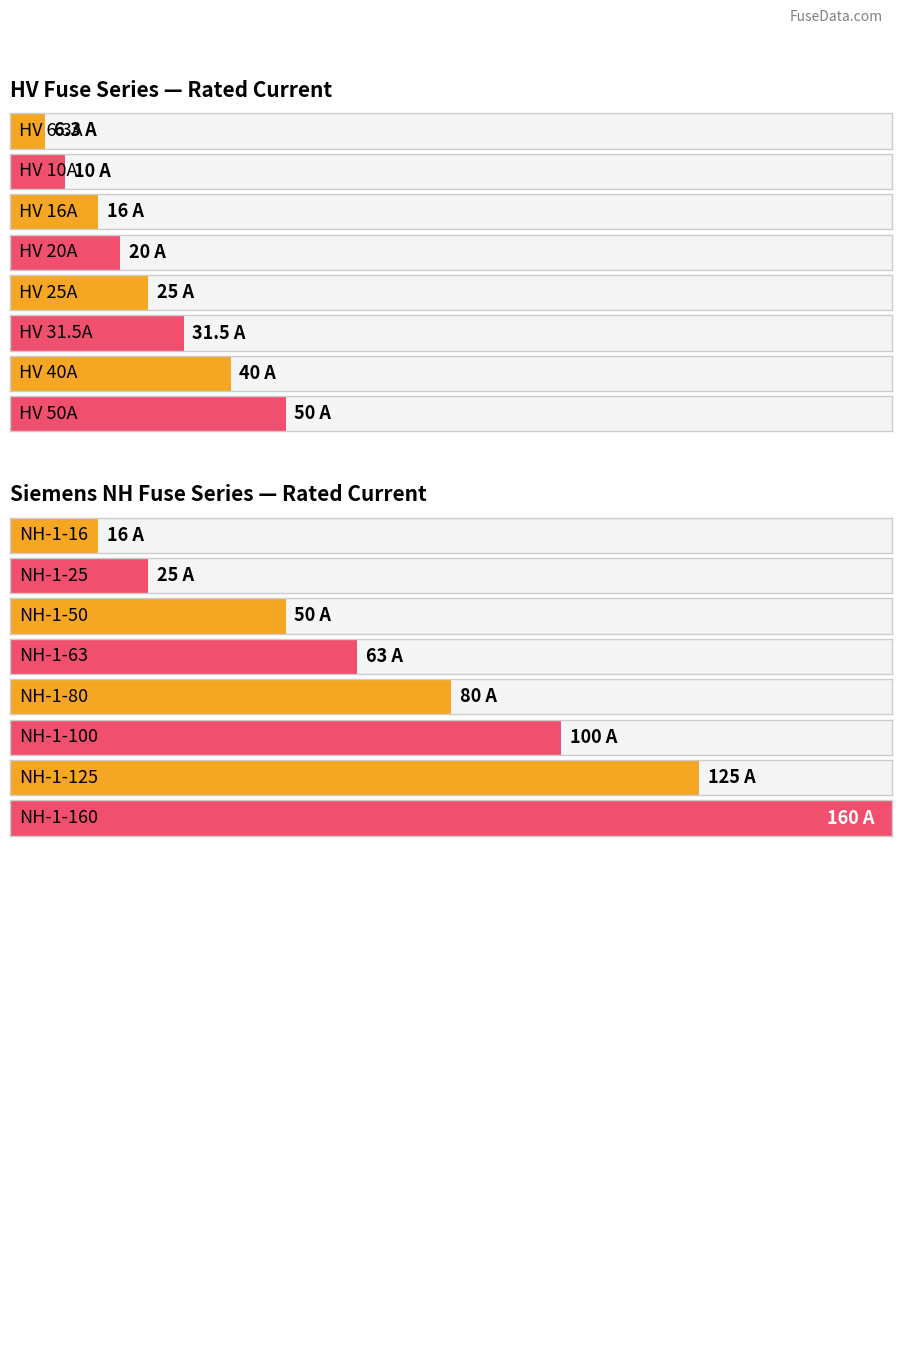

True or false: the data shows 141.9 at HV 80A.

False